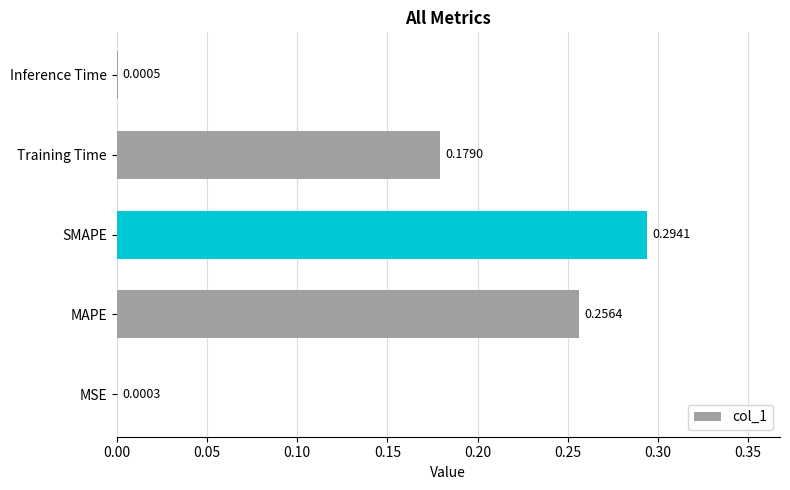

What is the sum of all values?

0.7